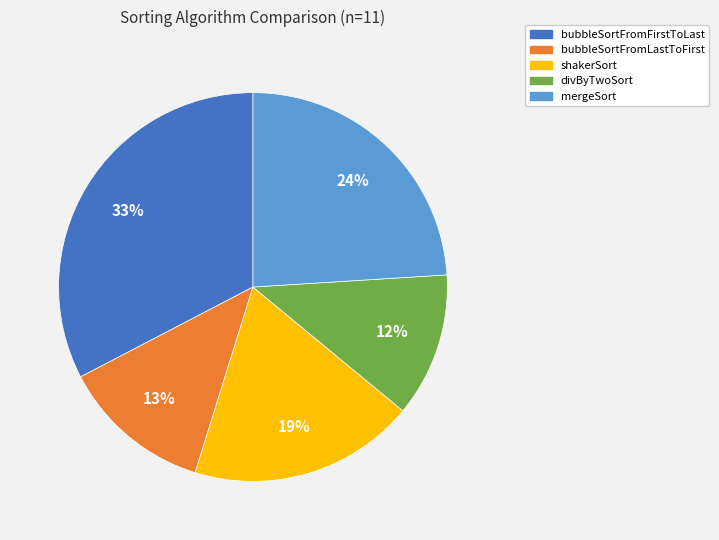

True or false: divByTwoSort accounts for 6% of the total.

False